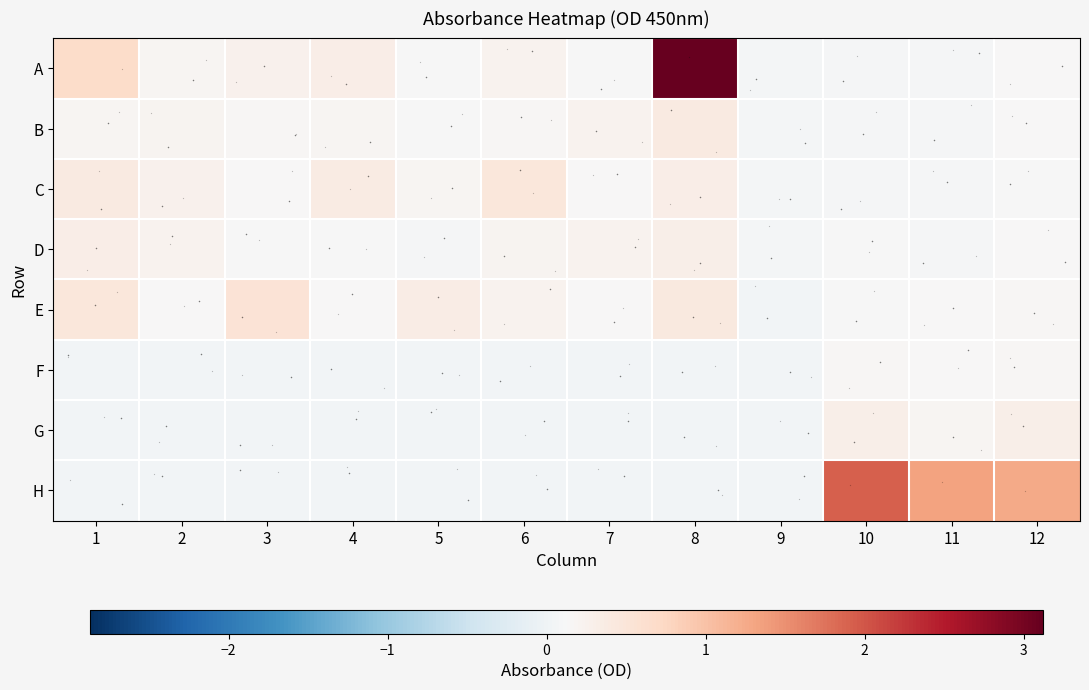

How many distinct data groups are displayed?

8